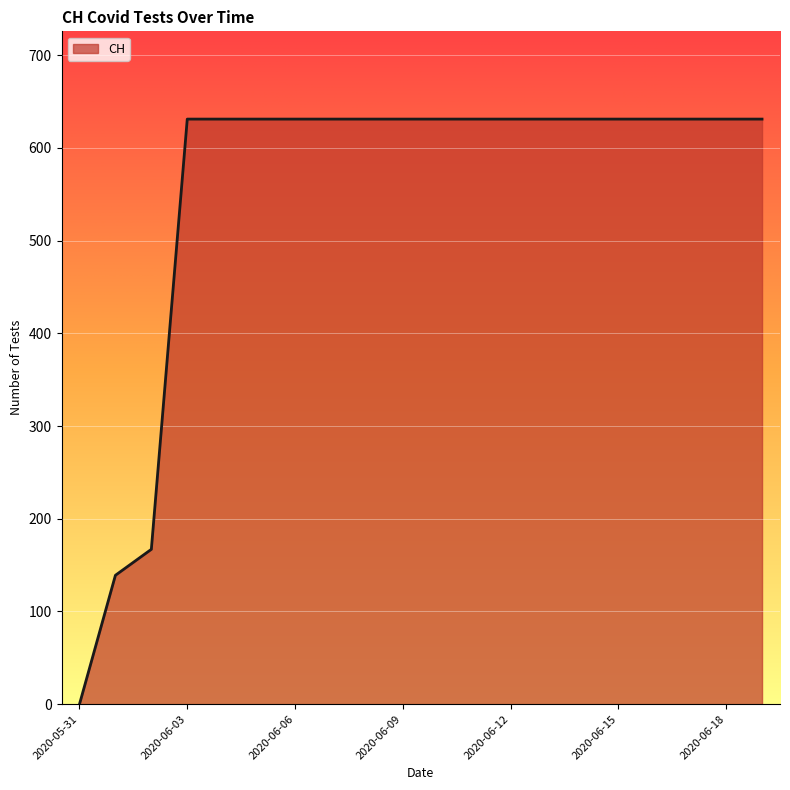

What is the difference between the maximum and minimum values?

631